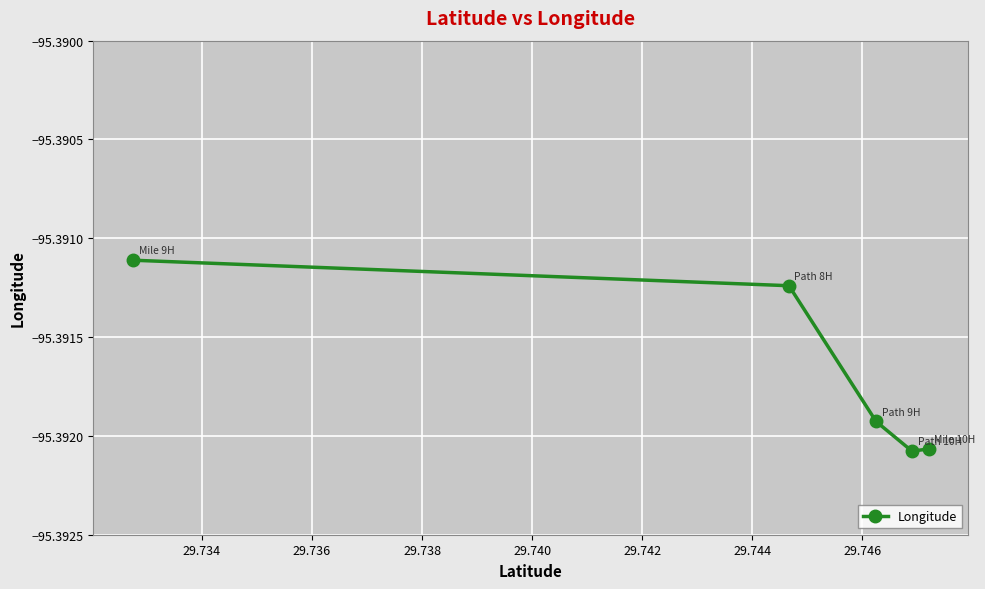

True or false: the data has more than 1 interior local peaks.

False